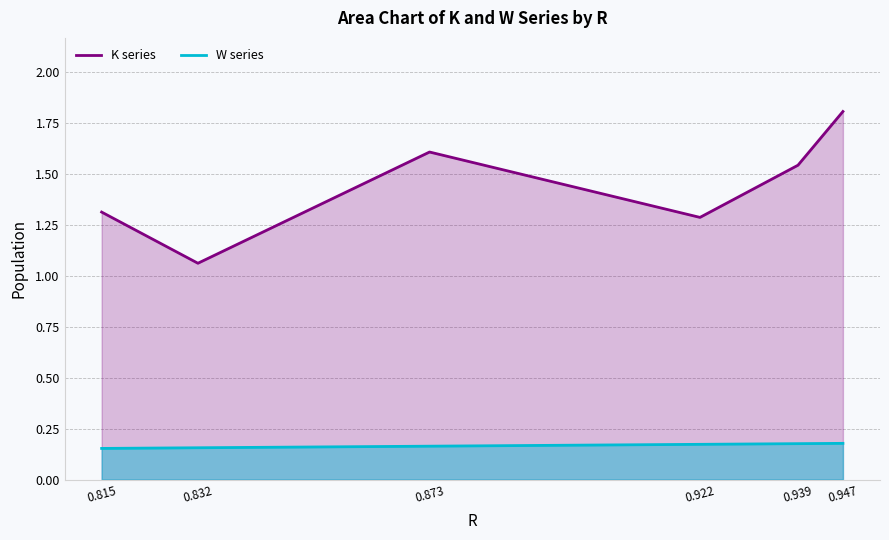

Between 0.947 and 0.922, which is larger?

0.947